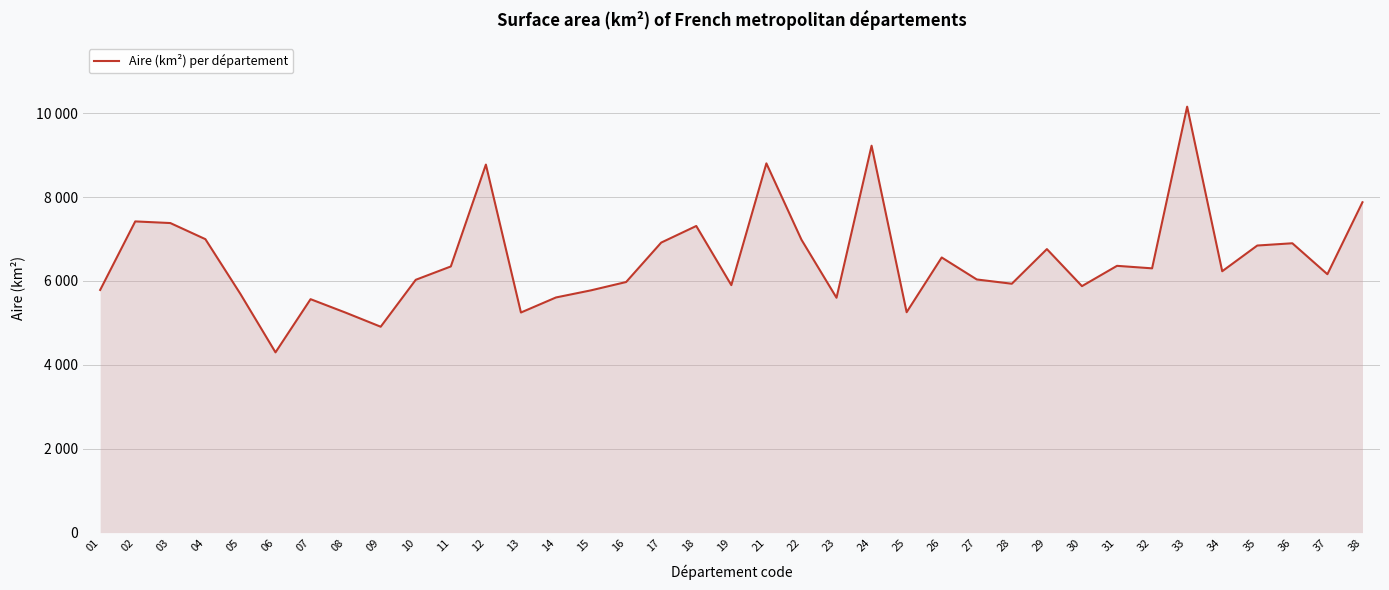

Does the chart display data point markers on the line(s)?

No